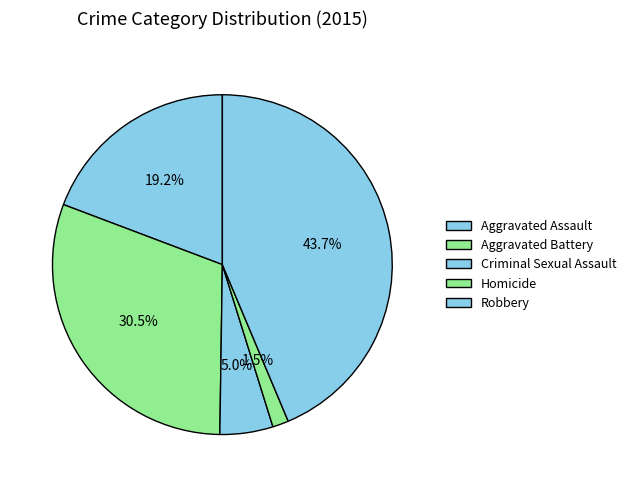

Is the sum of Aggravated Battery and Criminal Sexual Assault greater than half?

No